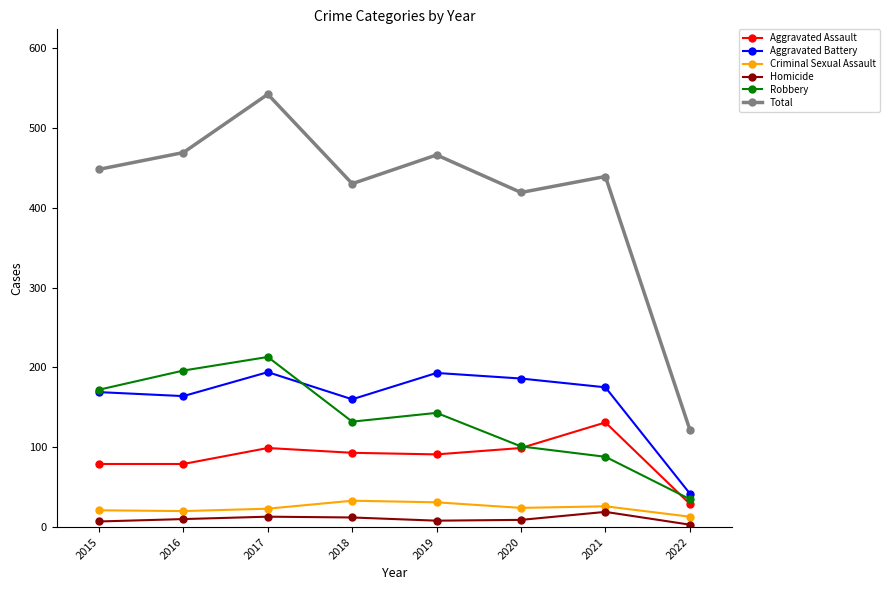

How many series are shown in this chart?

6